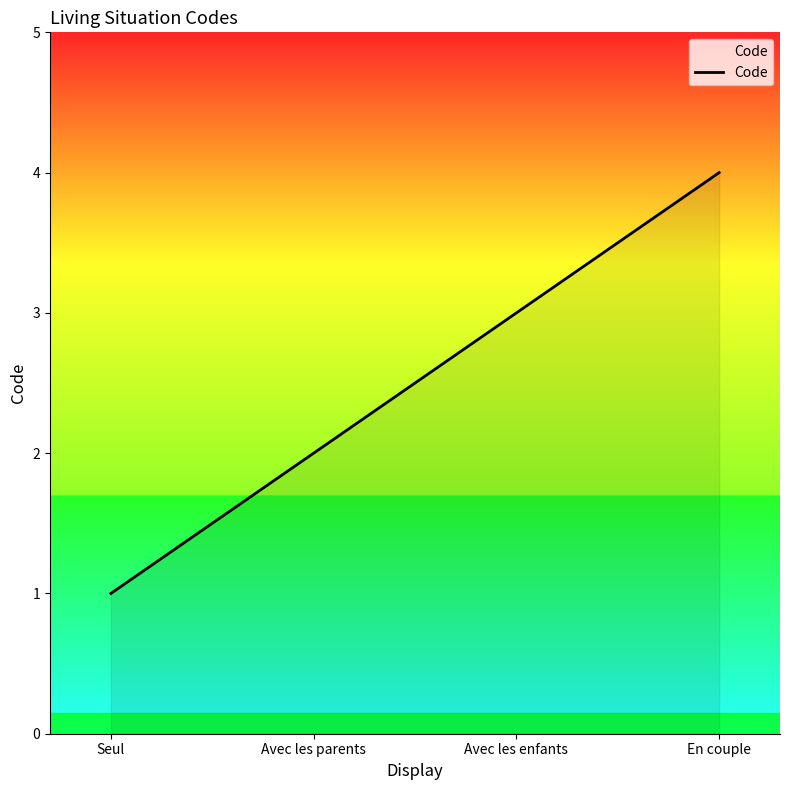

Does the chart display data point markers on the line(s)?

No